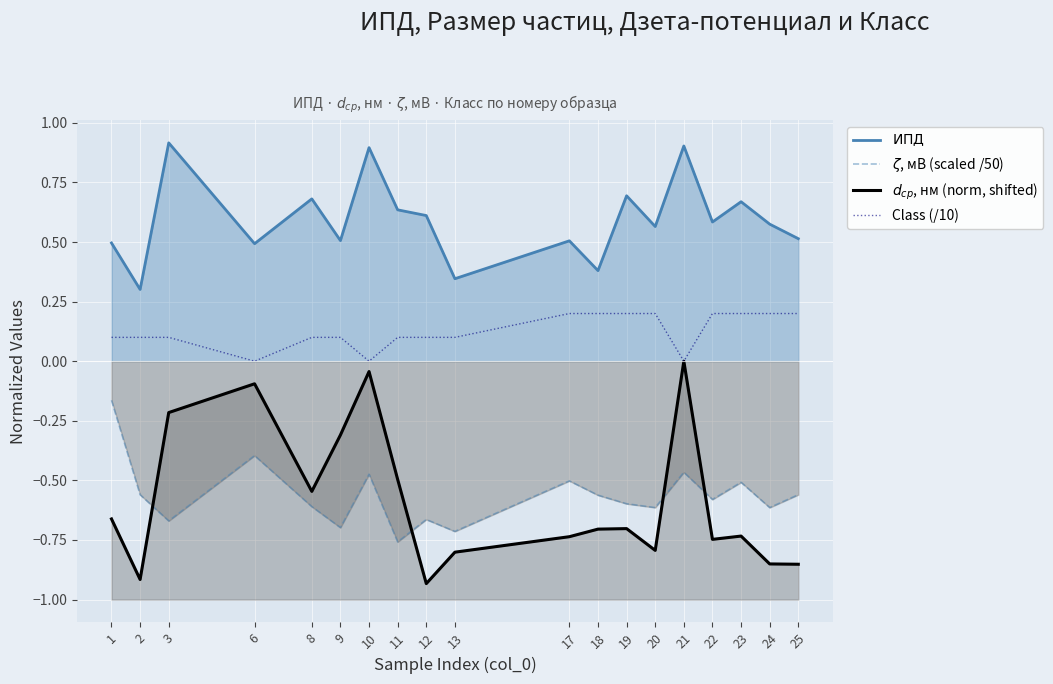

After their last crossing, which series has the higher values: $d_{ср}$, нм (norm, shifted) or $\zeta$, мВ (scaled /50)?

$\zeta$, мВ (scaled /50)